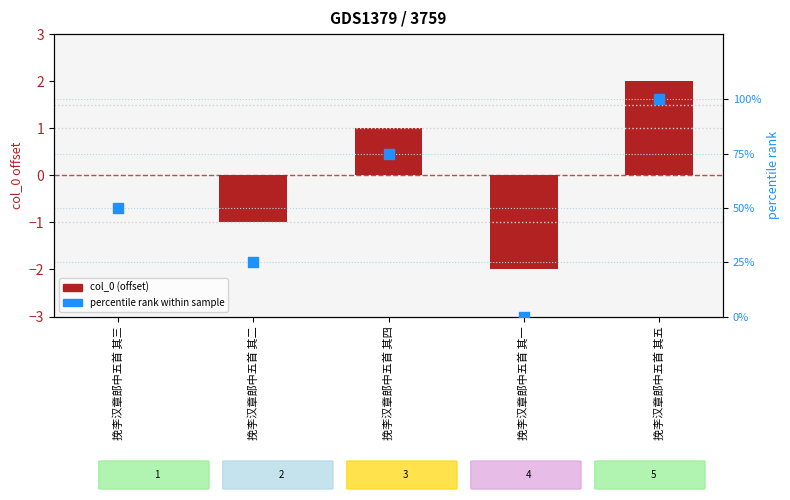

At which category is the sum across all series the highest?

挽李汉章郎中五首 其五